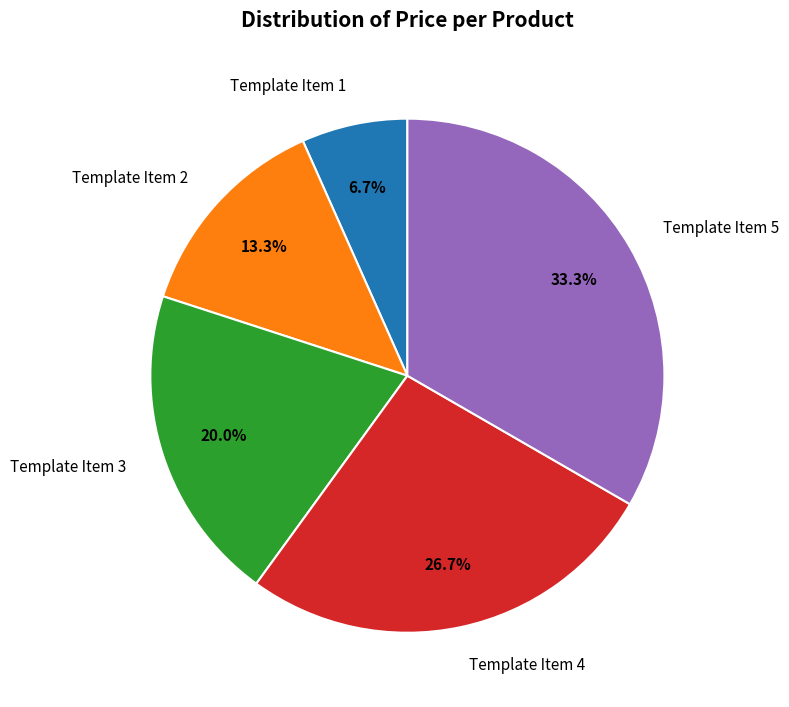

Between Template Item 3 and Template Item 1, which is larger?

Template Item 3